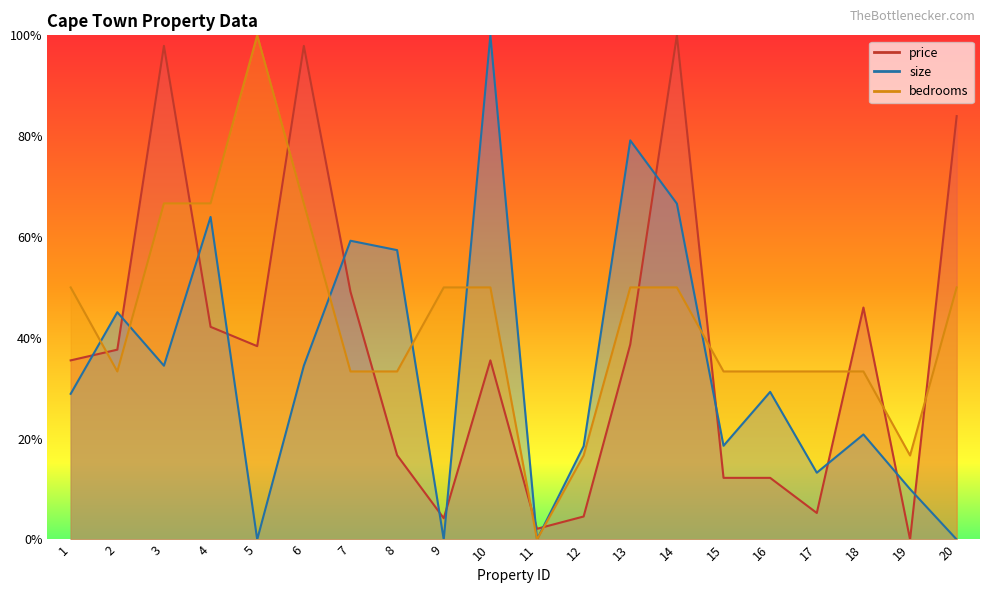

Which category has the highest value in the price series?

14